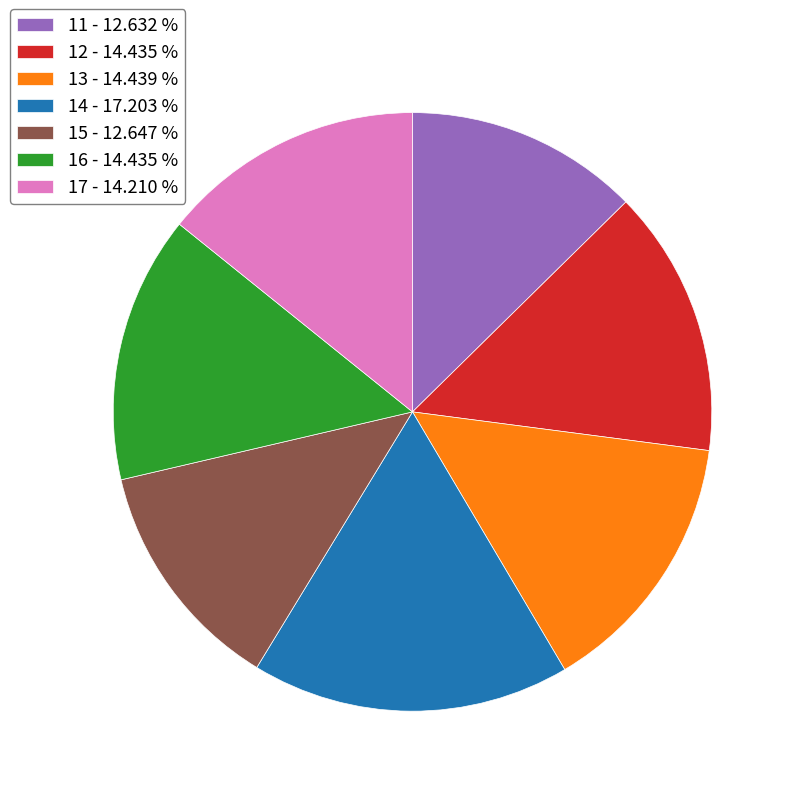

Do 12 - 14.435 % and 11 - 12.632 % together represent more than half of the pie?

No